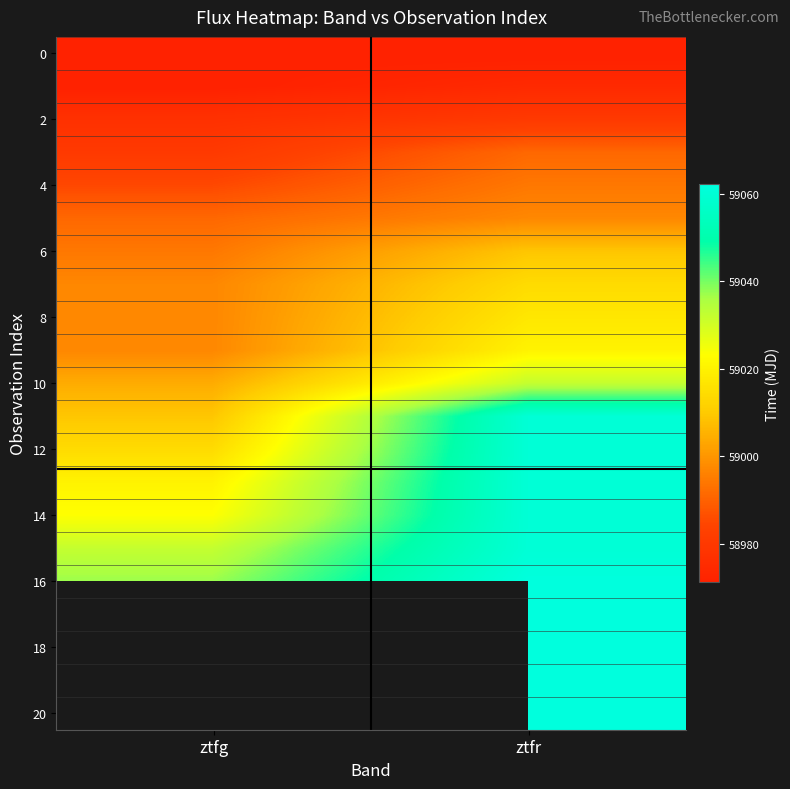

Which category has the lowest value across all series?

ztfr